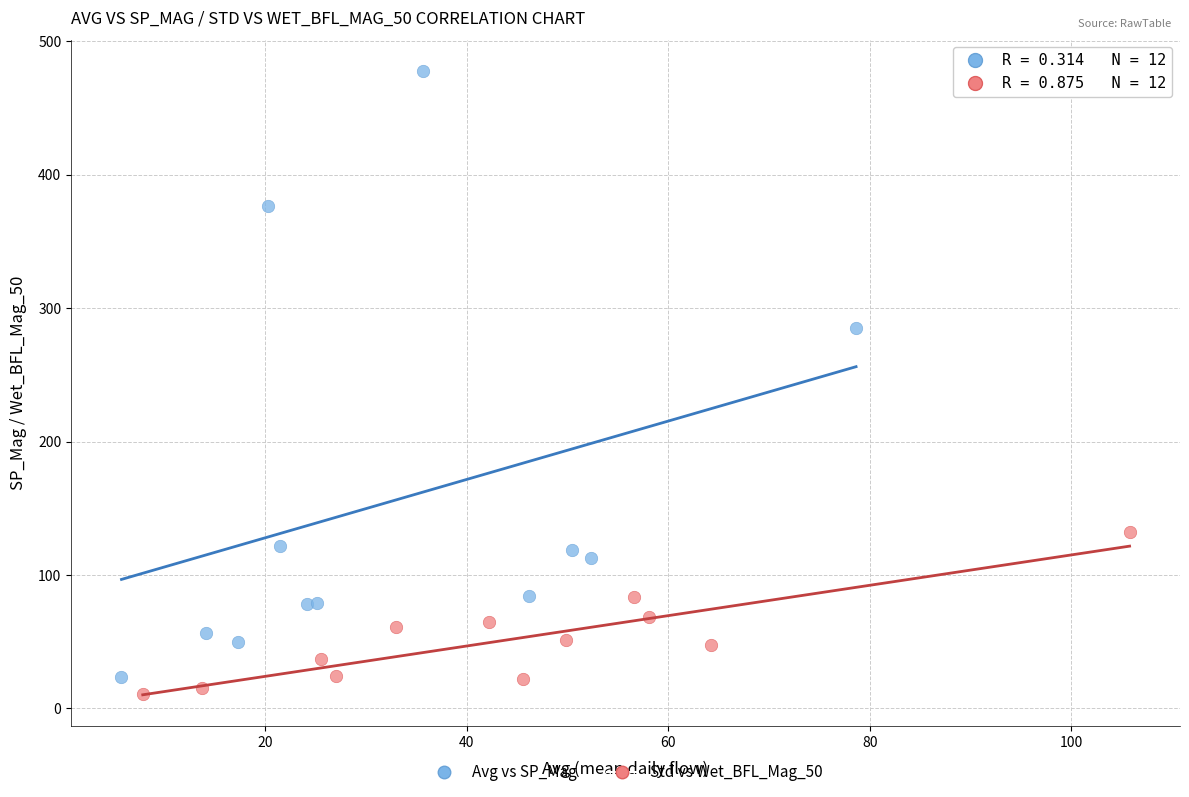

Which series contains the highest Y value?

Avg vs SP_Mag